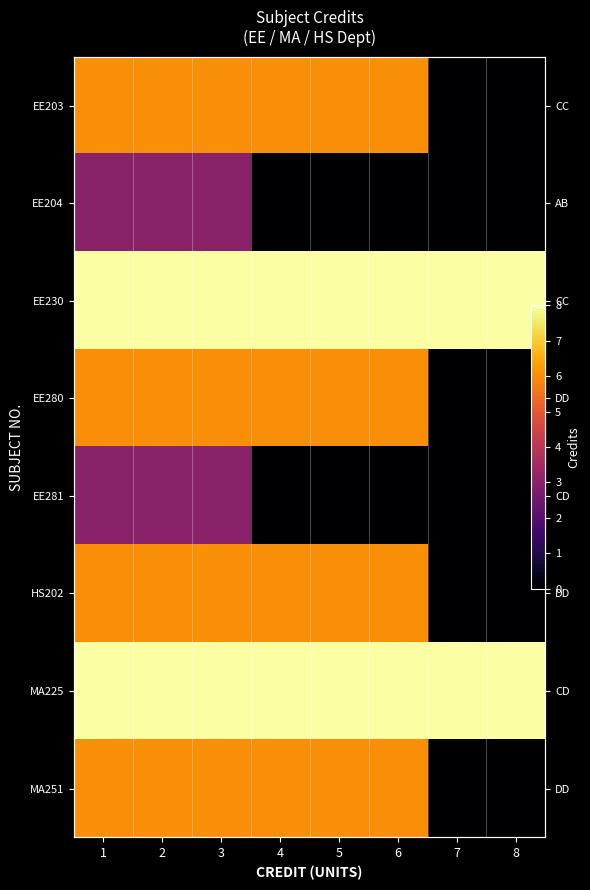

Which series has the widest spread of values?

EE203